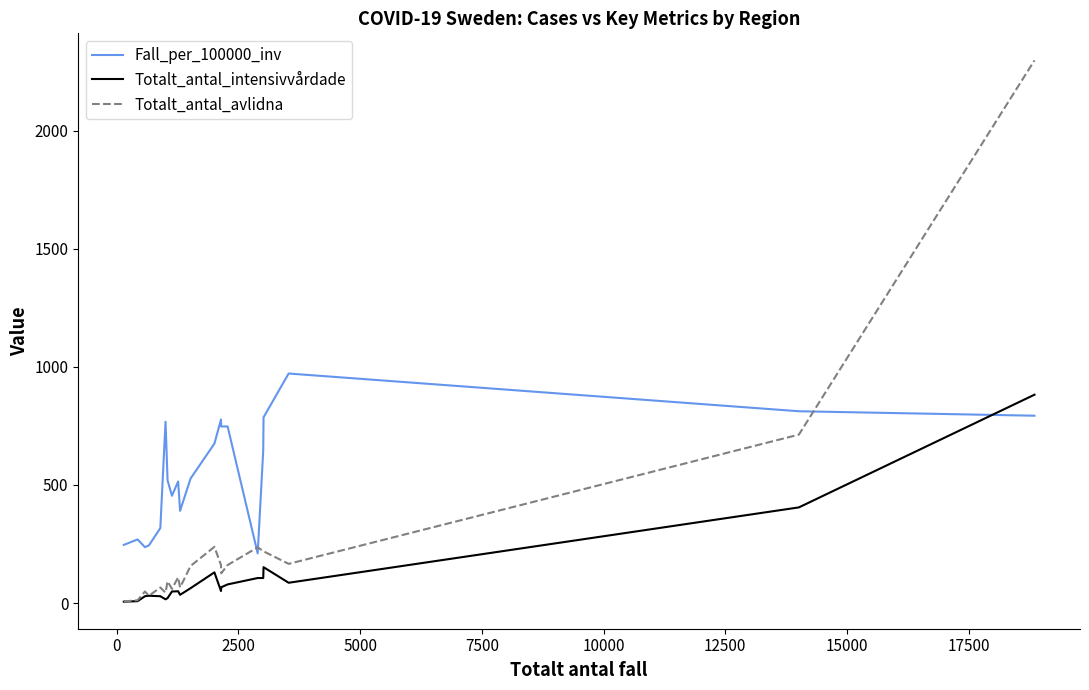

What is the maximum value for Fall_per_100000_inv?

971.7